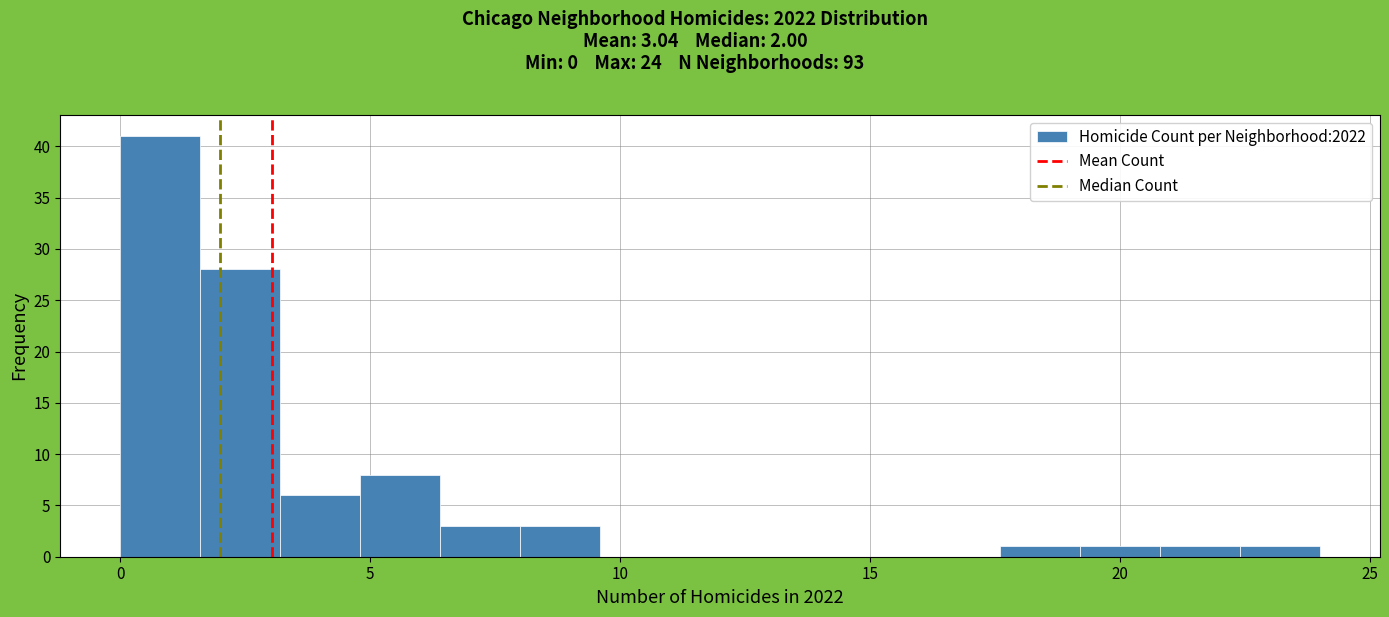

Read against the x-axis, roughly where is the centre of the tallest bar?

1.0